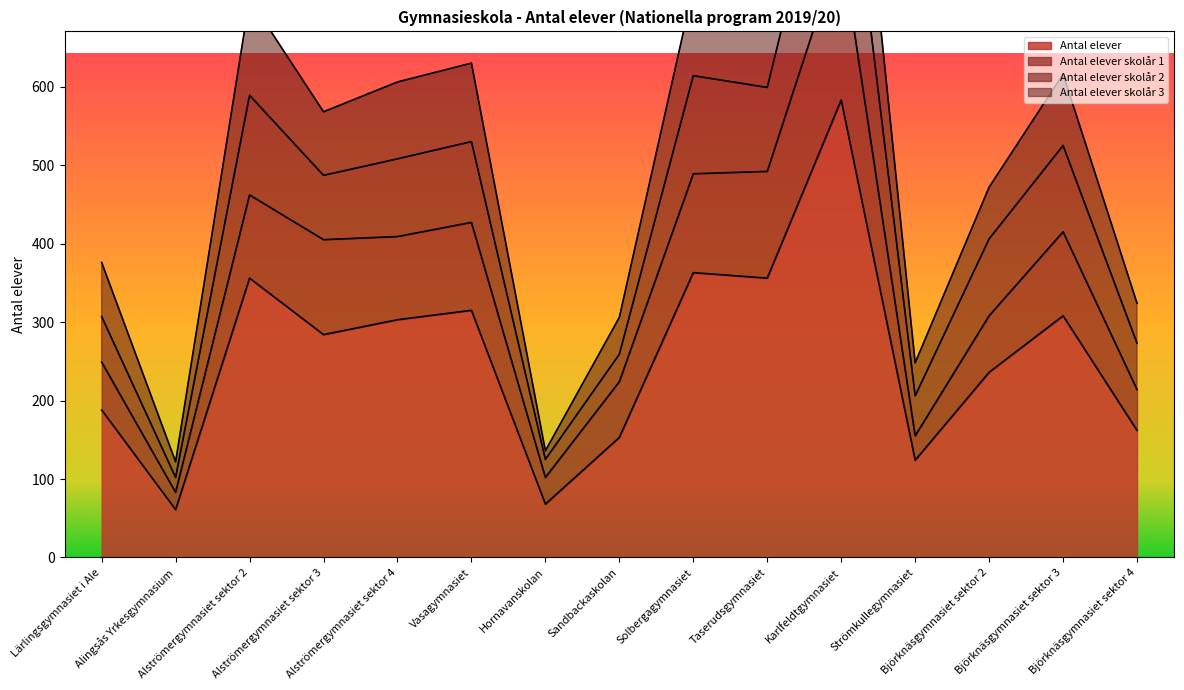

What is the difference between the maximum and second lowest values in the Antal elever skolår 3 series?

858